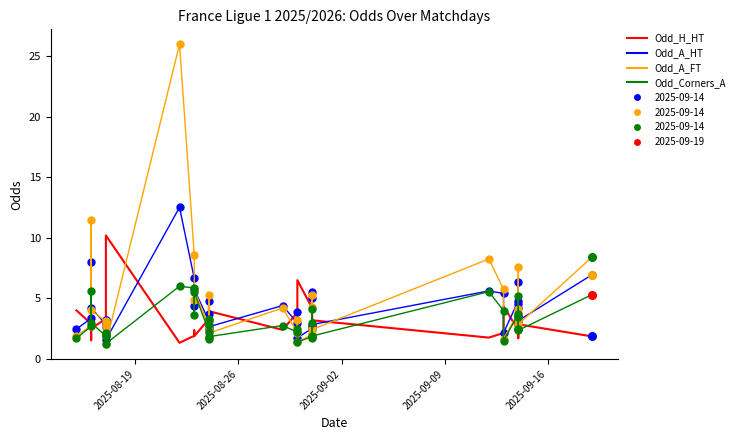

Which series reaches the minimum Y coordinate?

Odd_A_FT